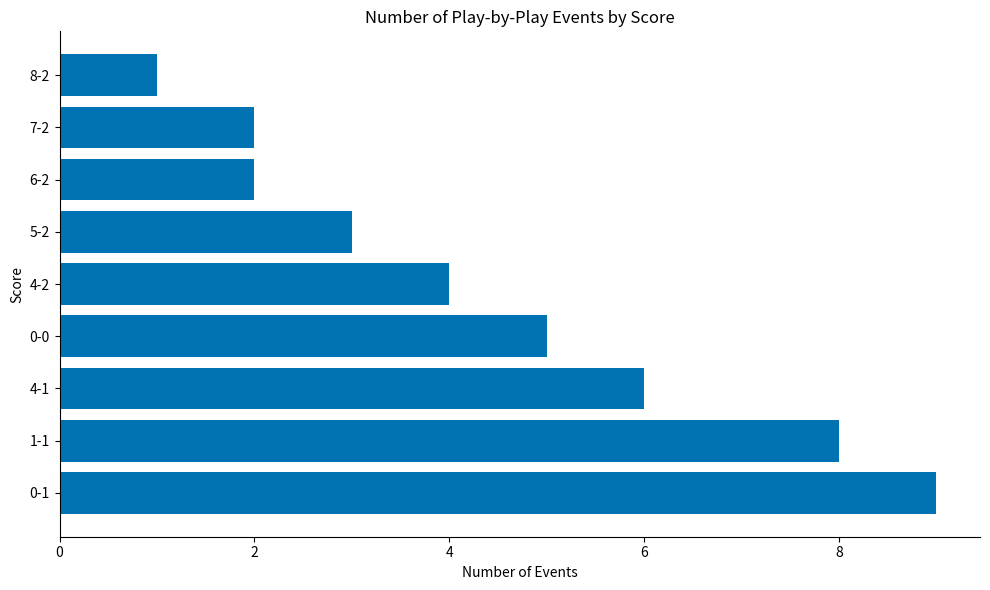

What is the ratio of the value at 1-1 to the value at 0-0?

1.6